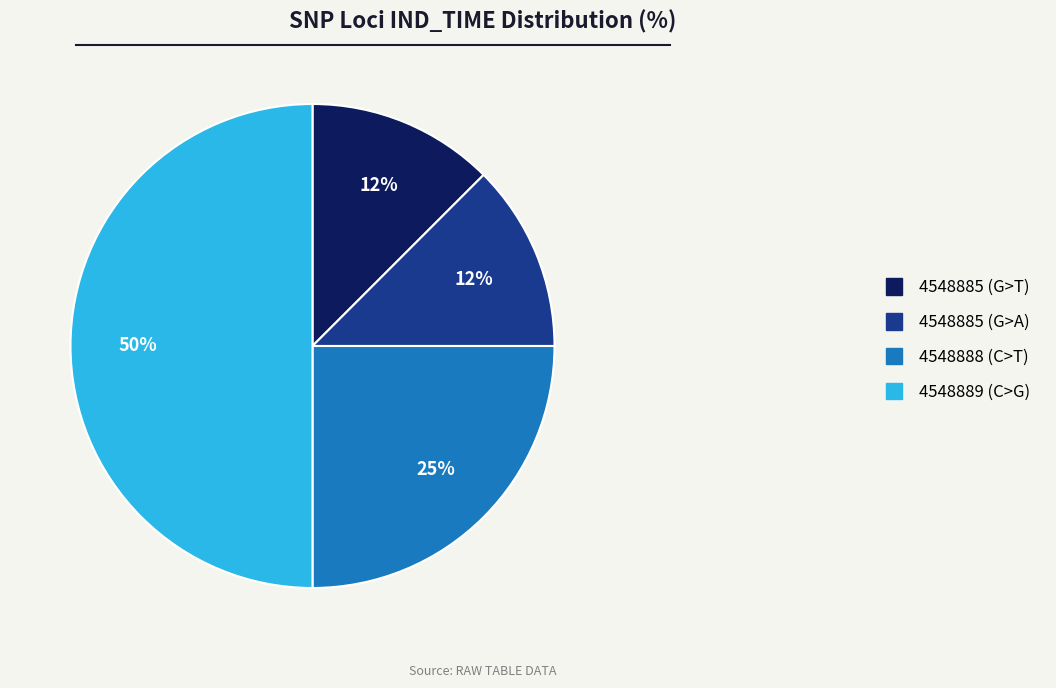

Between 4548885 (G>A) and 4548888 (C>T), which is larger?

4548888 (C>T)